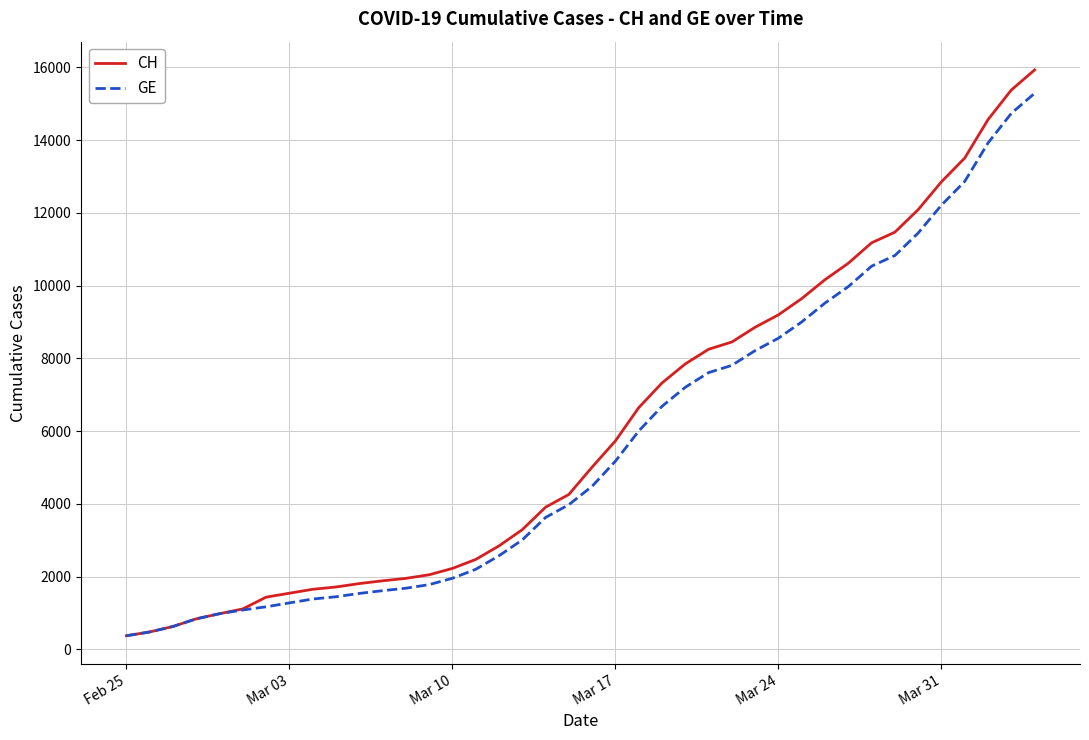

Which series has the largest range (max minus min)?

CH